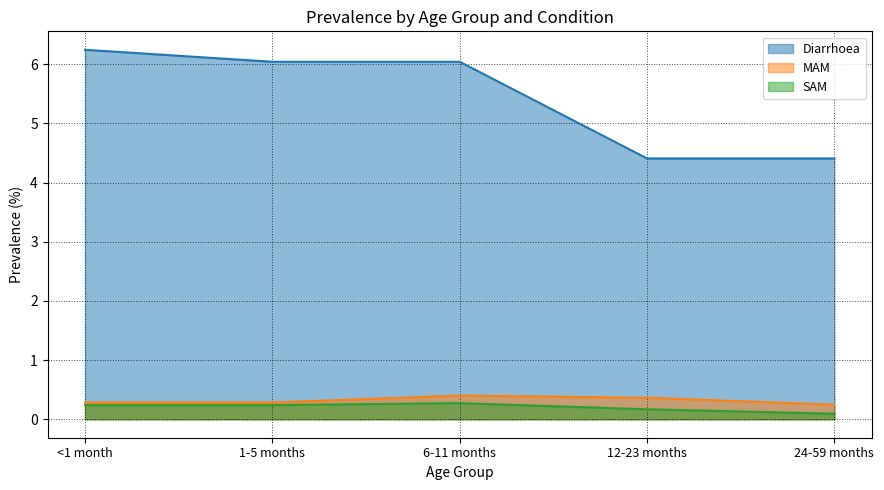

What is the label of the 4th point from the right?

1-5 months